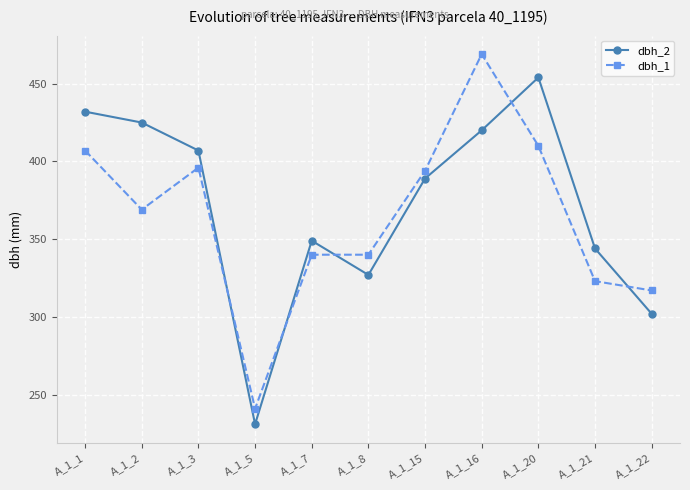

True or false: dbh_2 has more than 1 points higher than both neighbors.

True